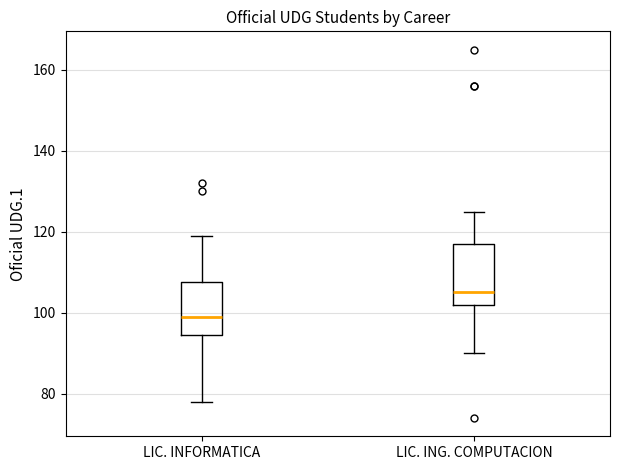

Which box is the tallest, from its lower edge to its upper edge?

LIC. ING. COMPUTACION